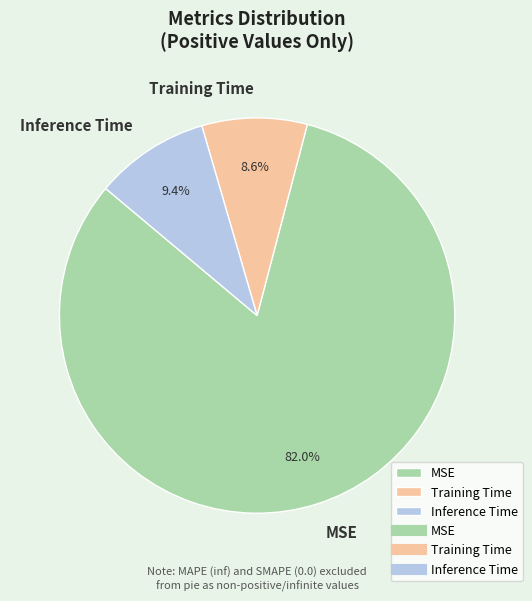

Rank the categories by value from lowest to highest.

Training Time, Inference Time, MSE